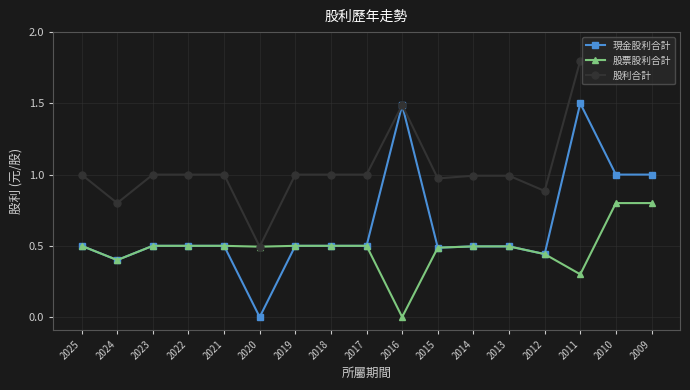

Between 2019 and 2012, which series saw the biggest shift?

股利合計